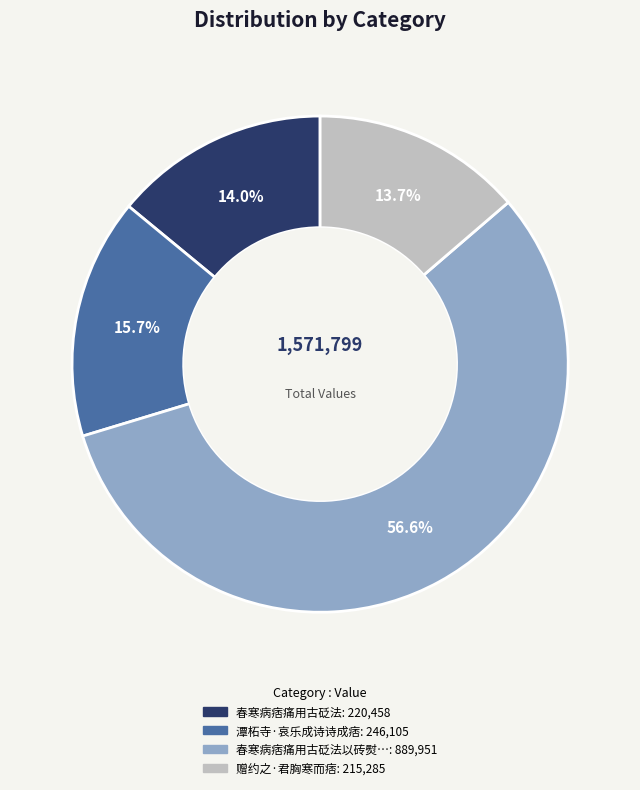

Is there a majority slice in this chart?

Yes